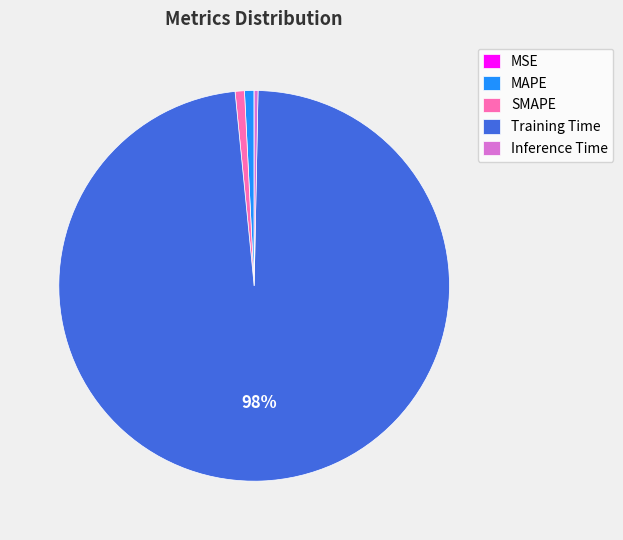

Is it true that MAPE is 11% of the pie?

False